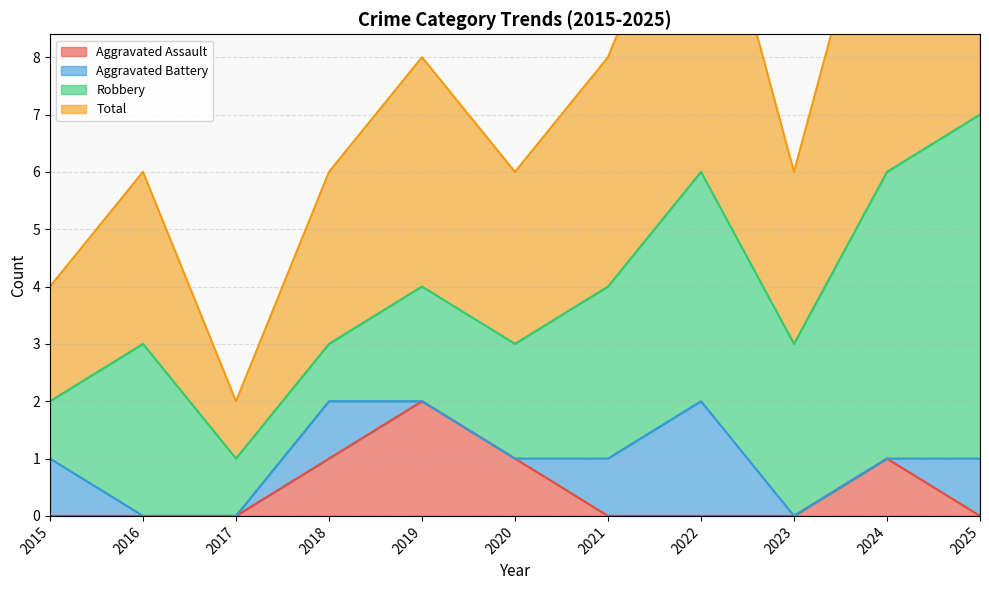

True or false: Aggravated Assault has a value of -1 at 2022.

False